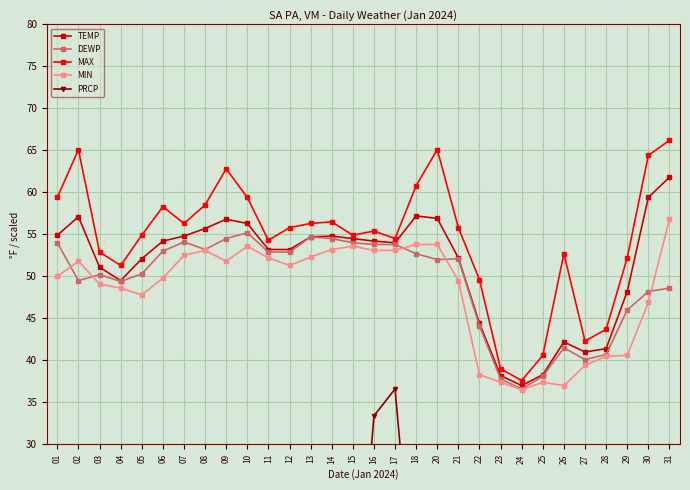

True or false: TEMP has more than 0 points higher than both neighbors.

True